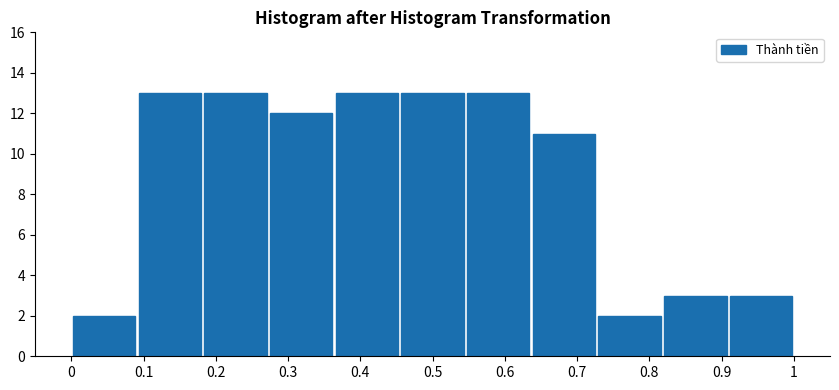

Reading left to right, transcribe this chart: for each bar, give the range it covers on the x-axis and its height. Neither the bar edges nor the heights are printed on the chart, so give them approximately, as read against the axes.

0.00 to 0.09: 2
0.09 to 0.18: 13
0.18 to 0.27: 13
0.27 to 0.36: 12
0.36 to 0.45: 13
0.45 to 0.55: 13
0.55 to 0.64: 13
0.64 to 0.73: 11
0.73 to 0.82: 2
0.82 to 0.91: 3
0.91 to 1.00: 3